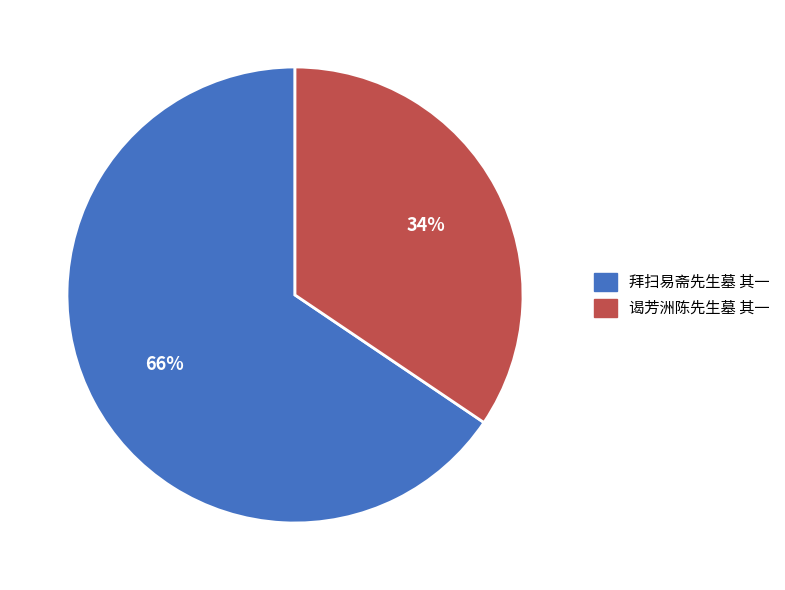

To the nearest percent, what is the average slice percentage?

50%